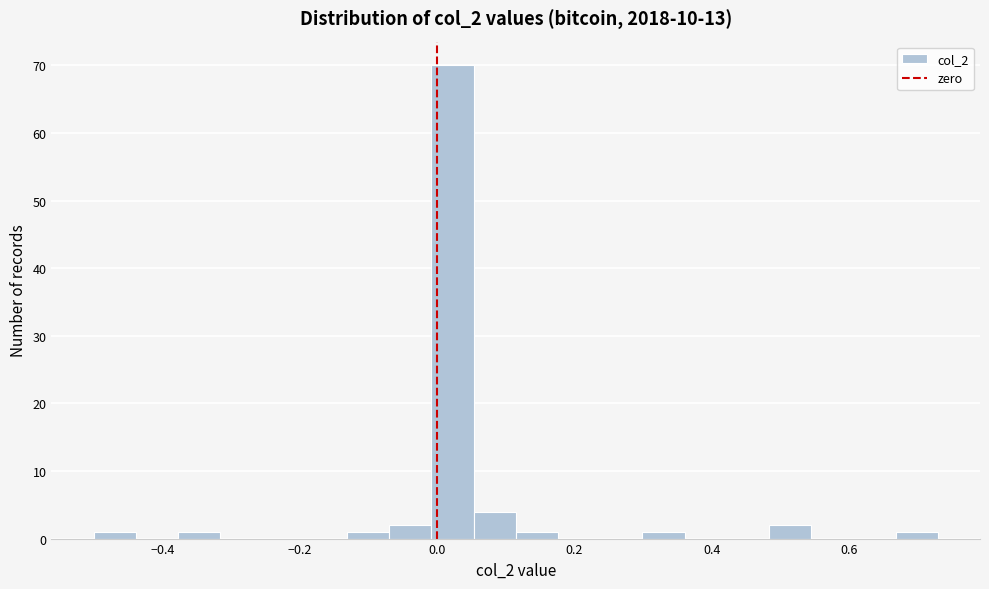

Around what value on the x-axis is the tallest bar? Give the approximate position of its centre, as read against the axis.

0.02